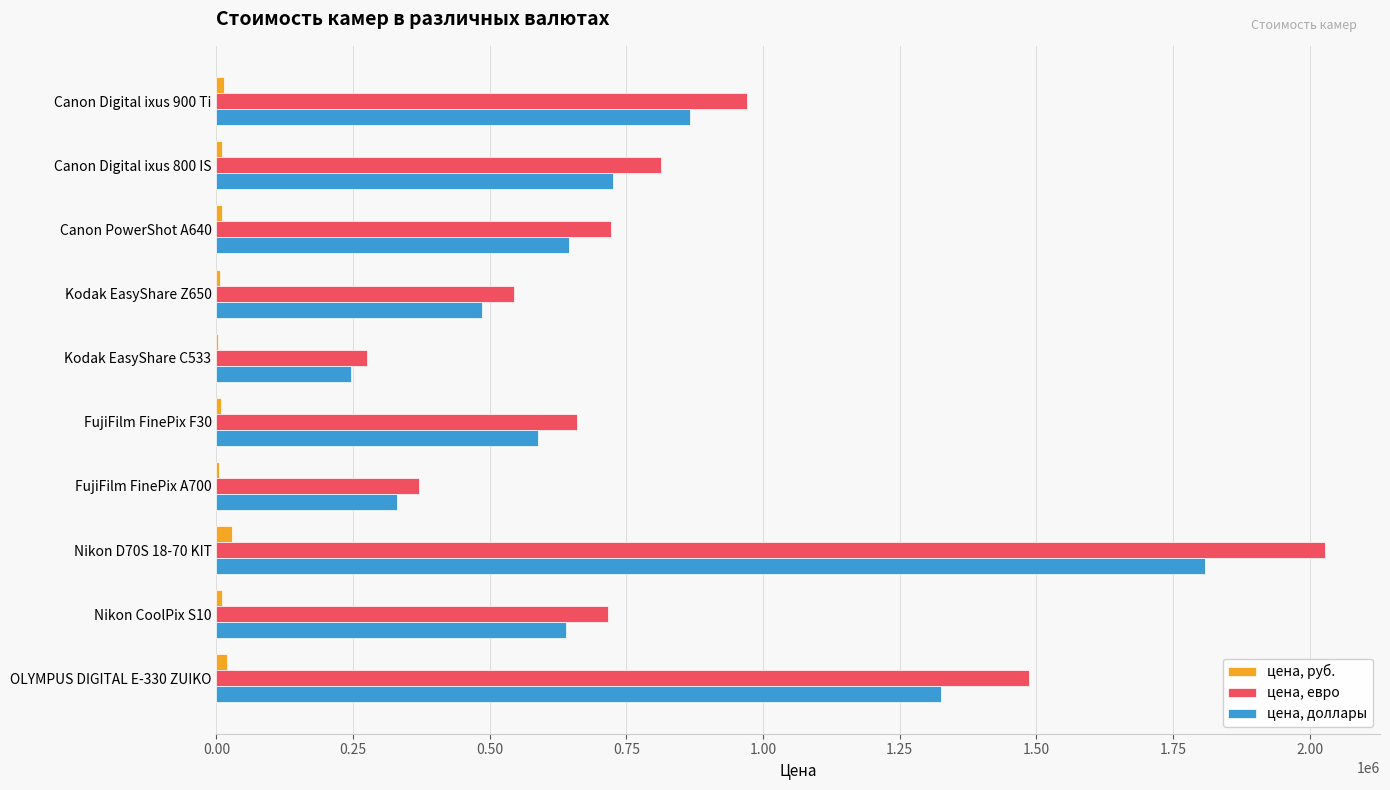

What is the greatest value displayed?

2027484.0